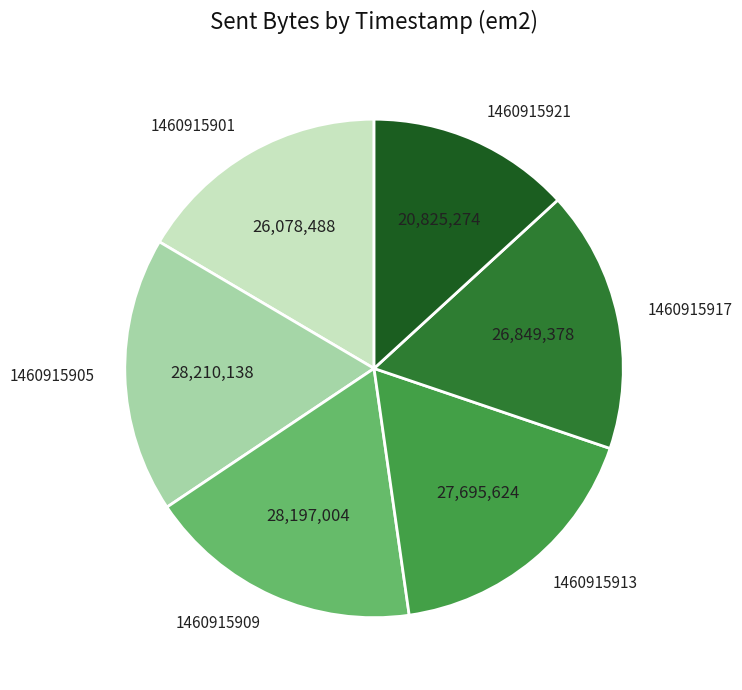

Does 1460915913 represent more than half of the total?

No